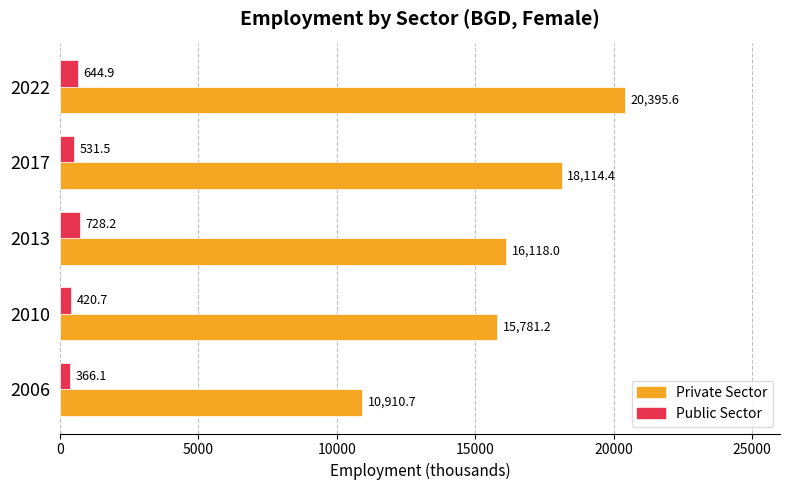

Which series has the largest total across all categories?

Private Sector